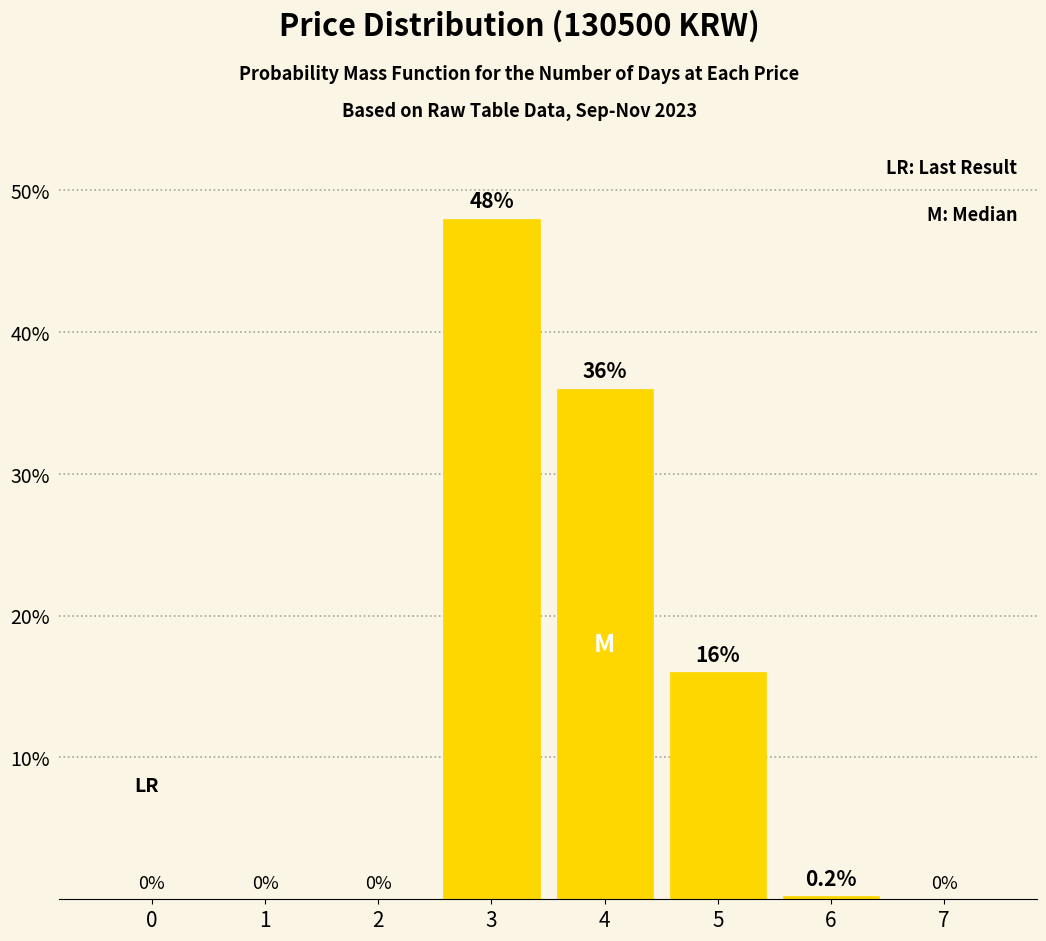

How many distinct data groups are displayed?

1